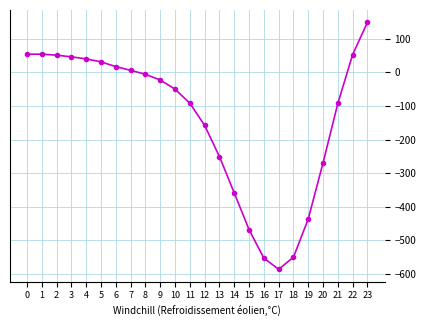

What is the difference between the maximum and minimum values?

735